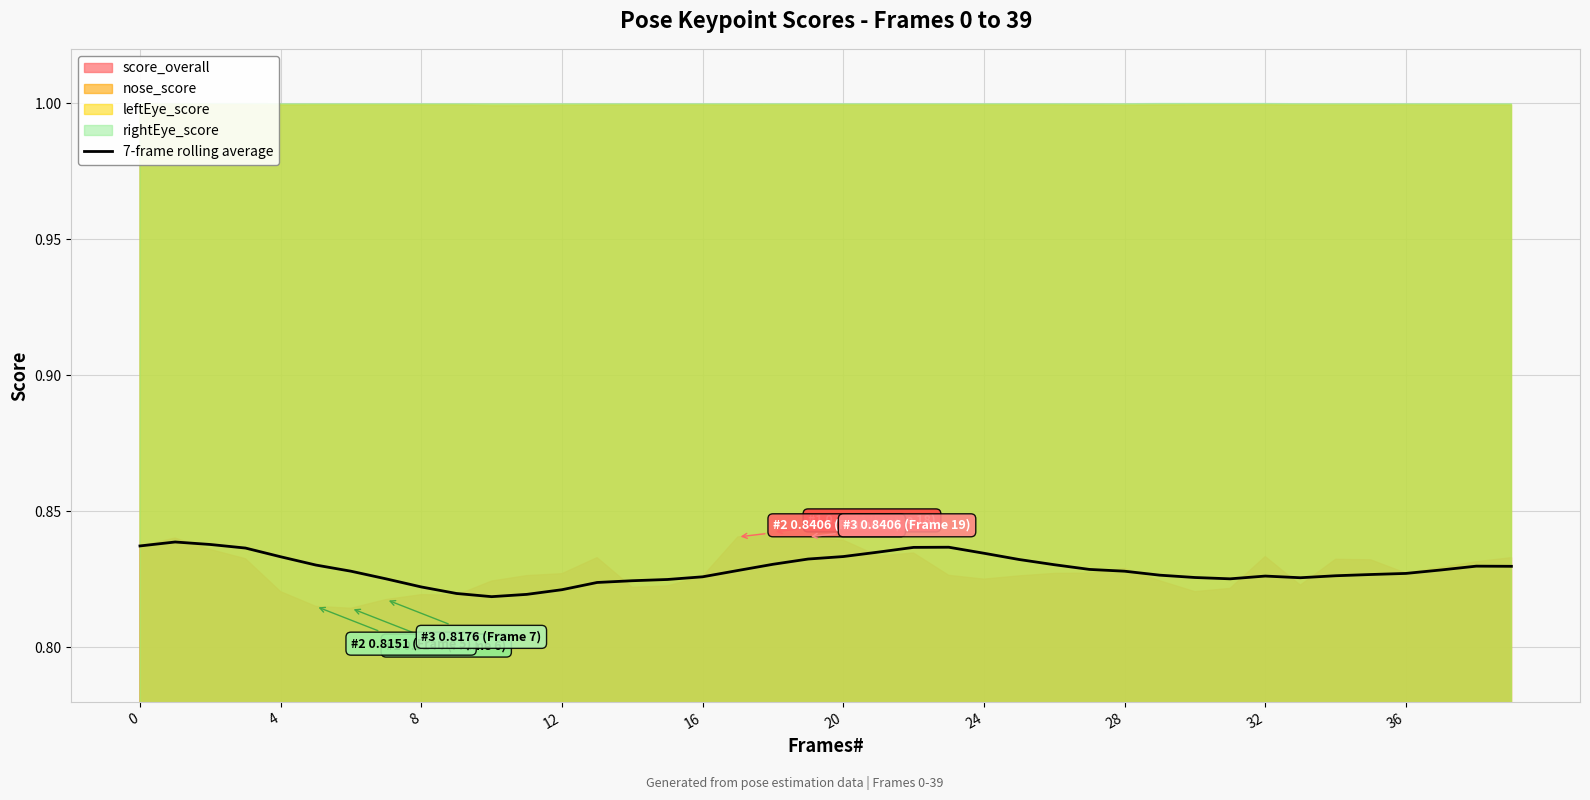

What is the average value?

0.8